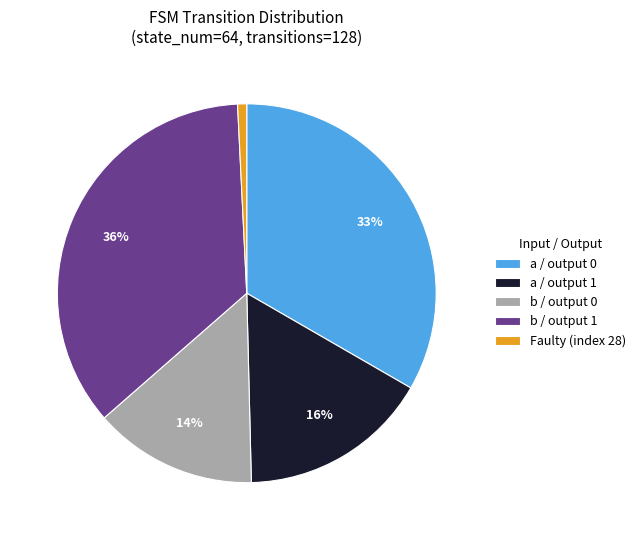

Rank the categories by value from highest to lowest.

b / output 1, a / output 0, a / output 1, b / output 0, Faulty (index 28)